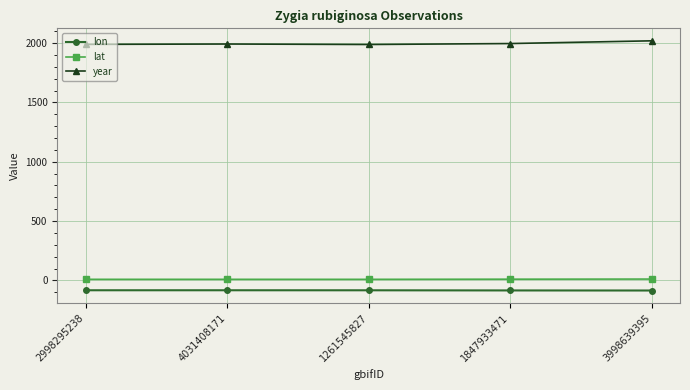

Read the lon value at 3998639395.

-85.4